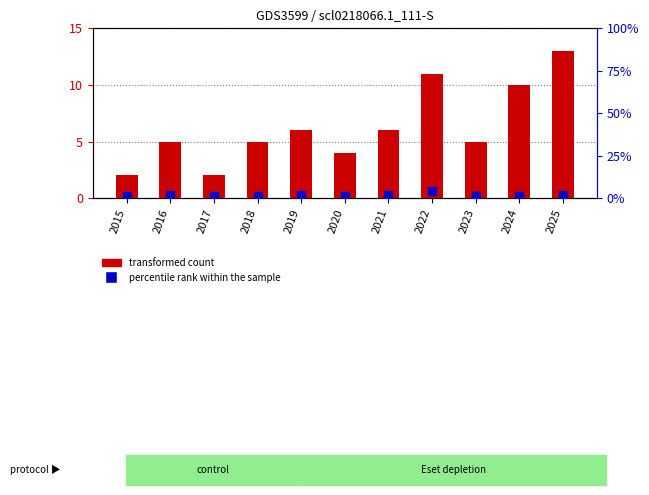

Is the value of percentile rank within the sample at 2020 greater than the value of transformed count at 2025?

No